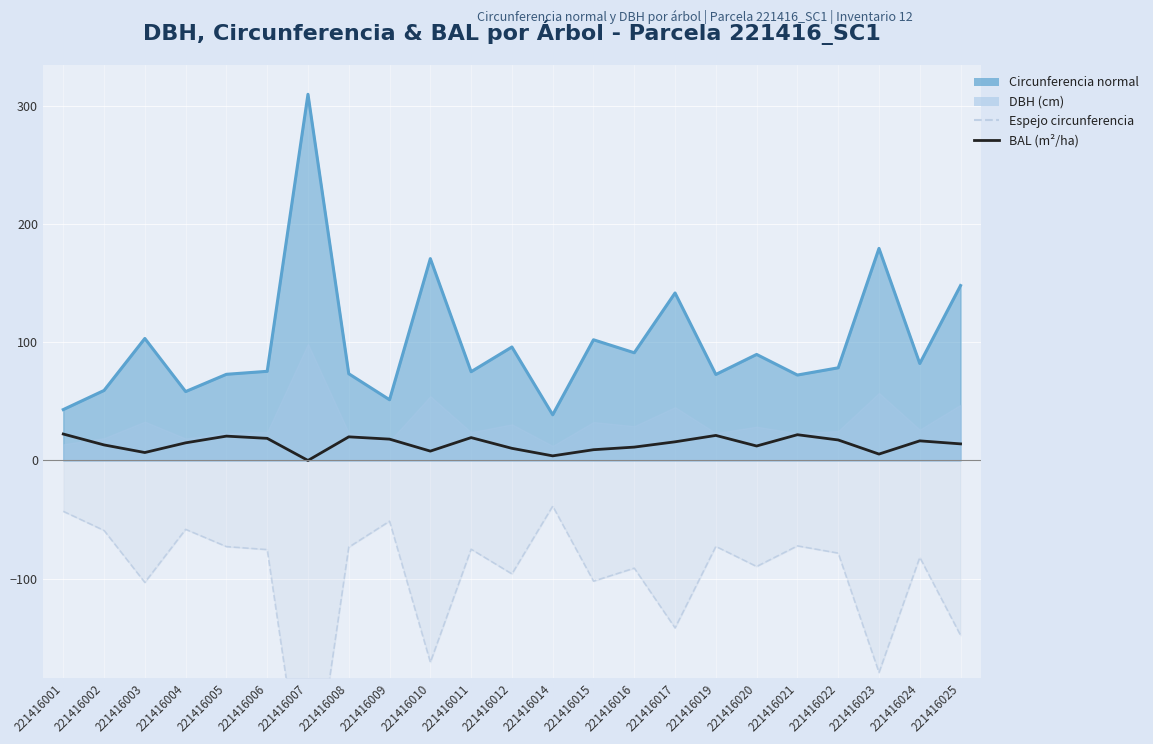

How many values in the BAL (m²/ha) series exceed 14?

13